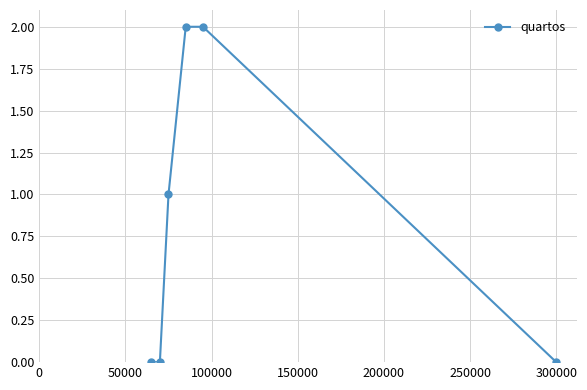

True or false: there are more than 1 points higher than both neighbors.

False